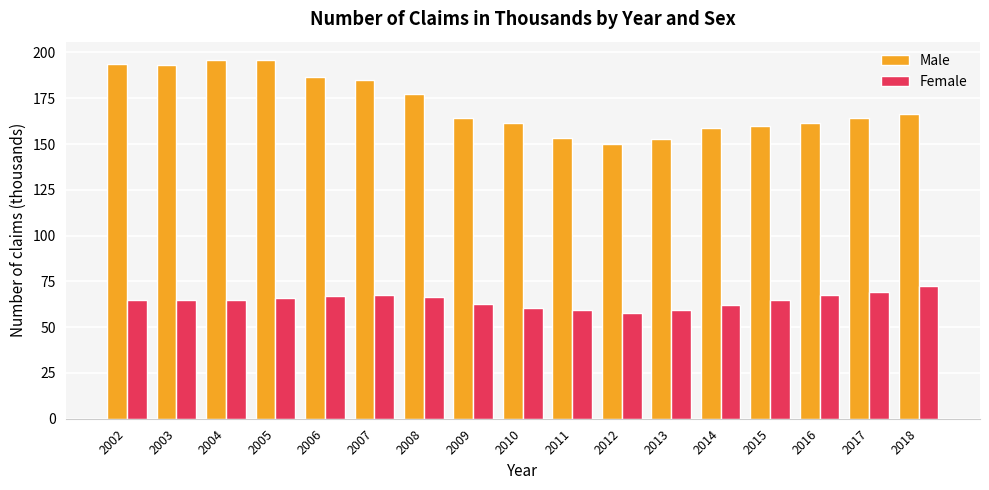

What is the difference between the maximum and minimum values in the Male series?

46.2